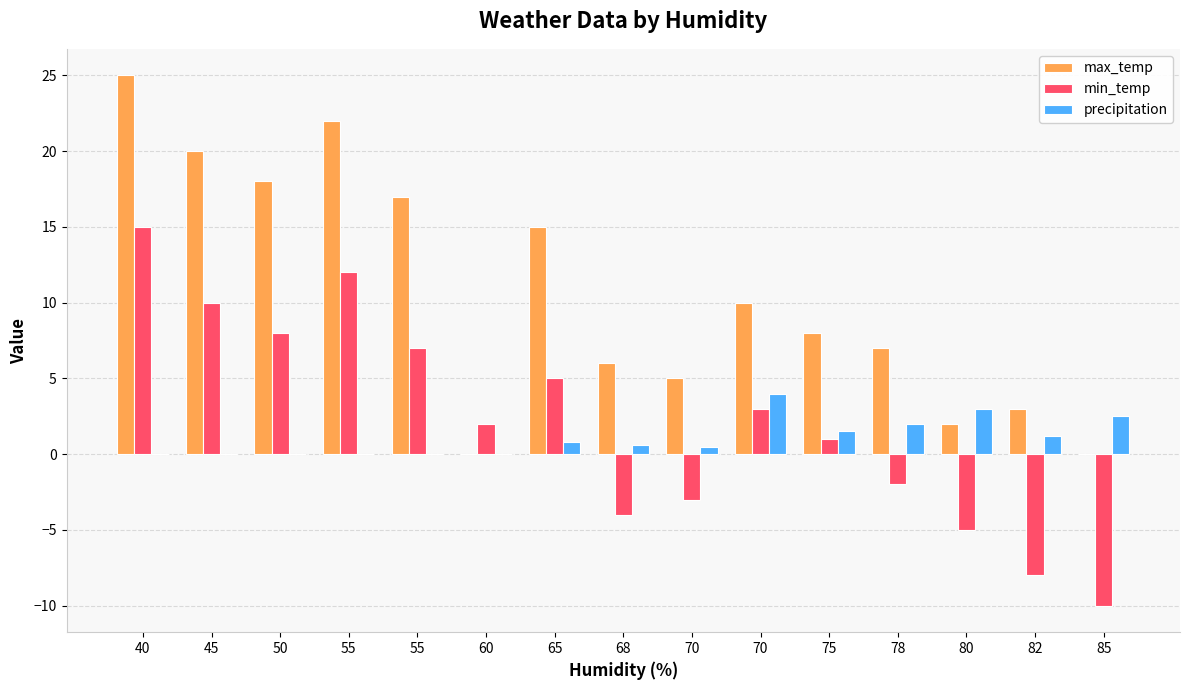

Where is precipitation nearest to the value 2?

78